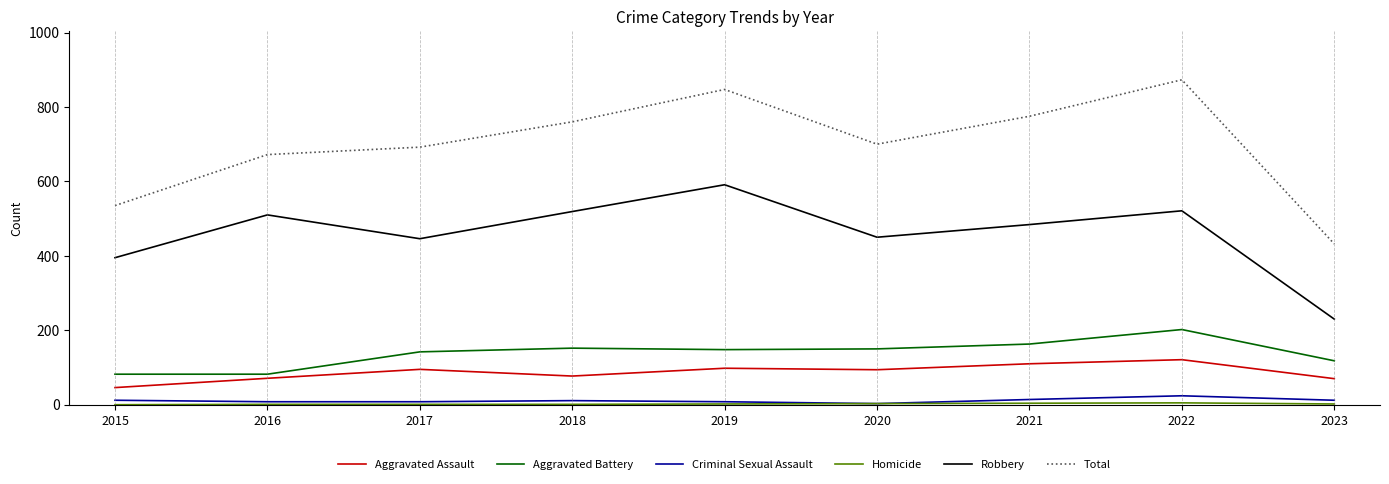

Which series has the widest spread of values?

Total